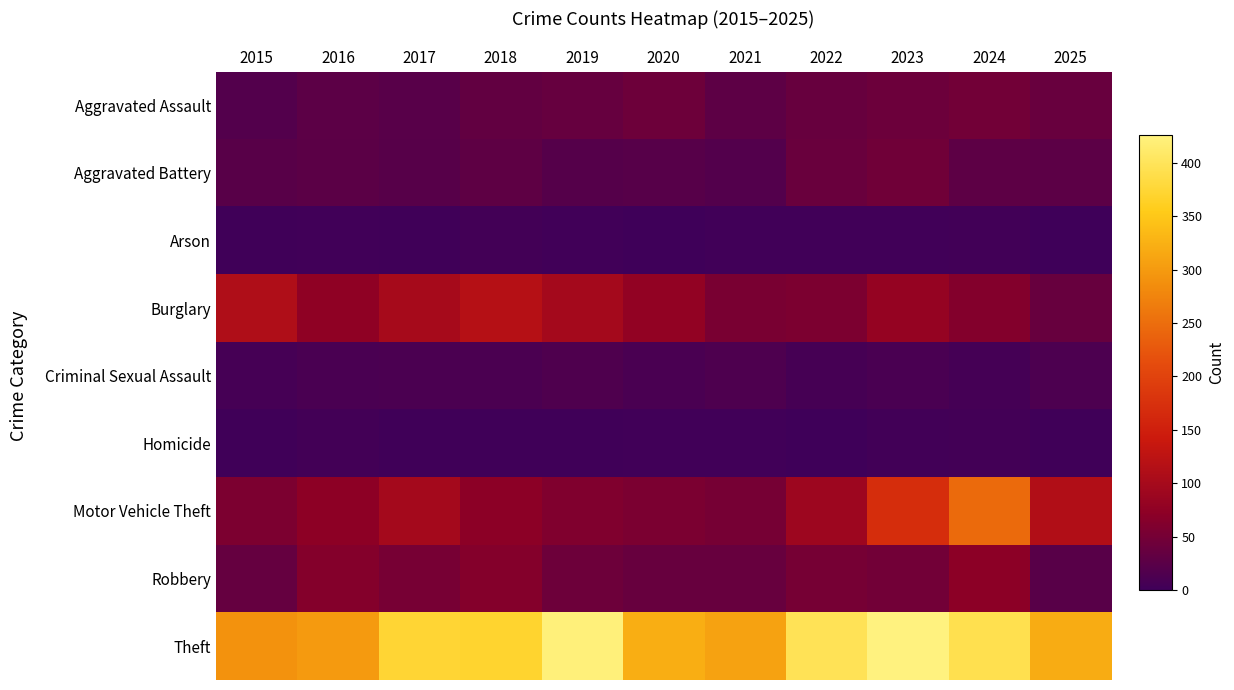

List the series in order of their peak value, highest first.

Theft, Motor Vehicle Theft, Burglary, Robbery, Aggravated Assault, Aggravated Battery, Criminal Sexual Assault, Arson, Homicide